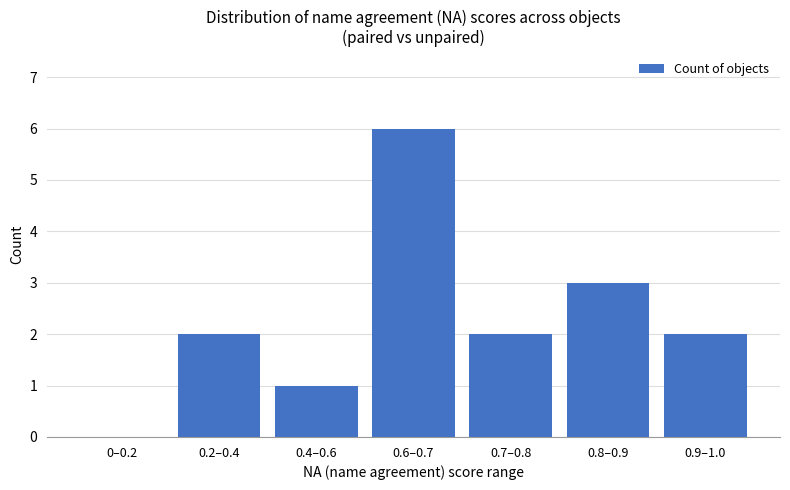

What is the sum of the values at 0.4–0.6 and 0.2–0.4?

3